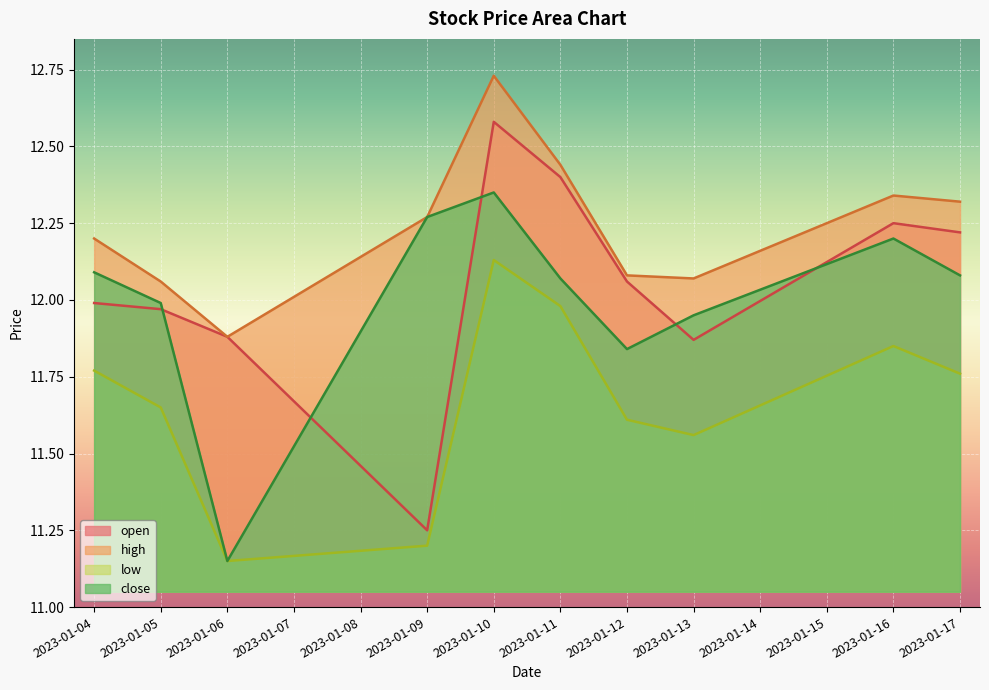

At how many categories does at least one series exceed 12?

9